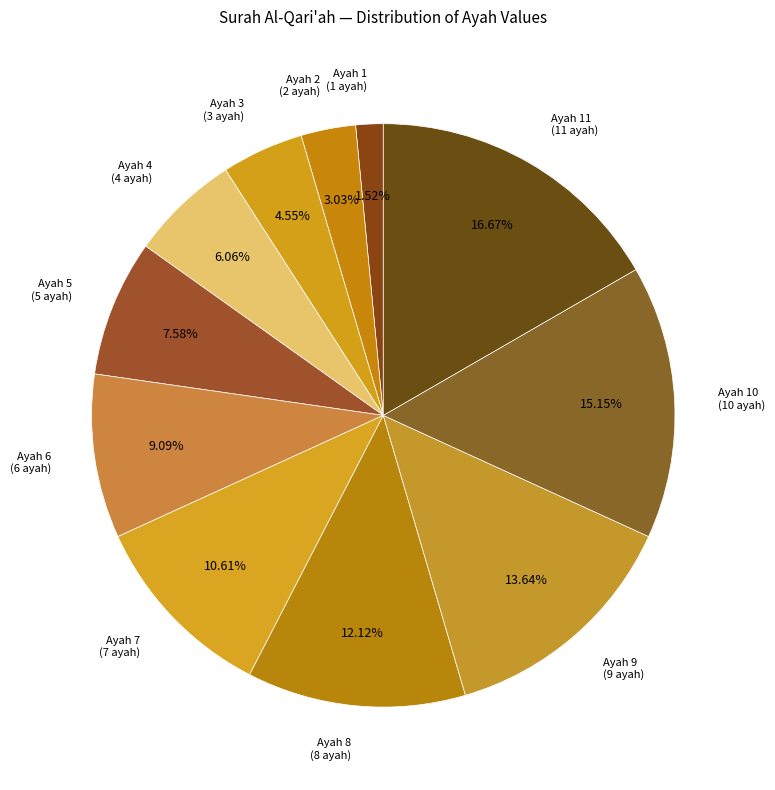

Count the number of slices in the pie.

11